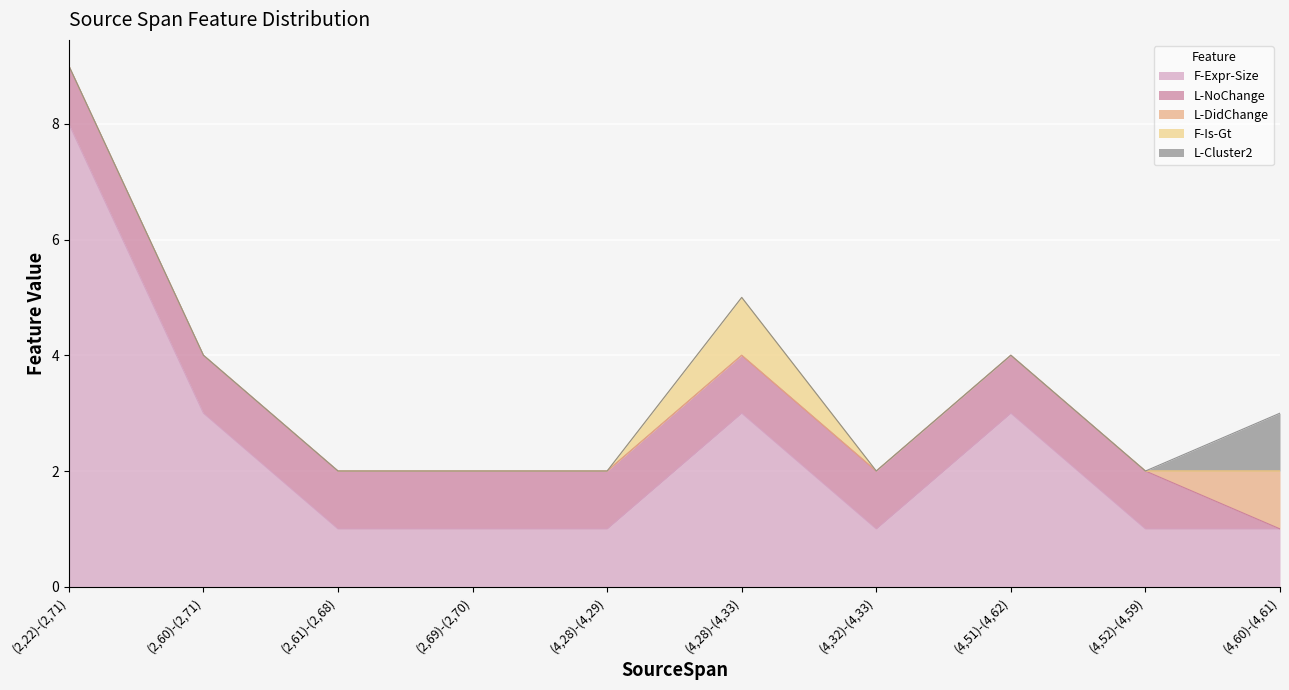

Reading right to left, list all the values displayed in this chart.

F-Expr-Size: (4,60)-(4,61)=1	(4,52)-(4,59)=1	(4,51)-(4,62)=3	(4,32)-(4,33)=1	(4,28)-(4,33)=3	(4,28)-(4,29)=1	(2,69)-(2,70)=1	(2,61)-(2,68)=1	(2,60)-(2,71)=3	(2,22)-(2,71)=8
L-NoChange: (4,60)-(4,61)=0	(4,52)-(4,59)=1	(4,51)-(4,62)=1	(4,32)-(4,33)=1	(4,28)-(4,33)=1	(4,28)-(4,29)=1	(2,69)-(2,70)=1	(2,61)-(2,68)=1	(2,60)-(2,71)=1	(2,22)-(2,71)=1
L-DidChange: (4,60)-(4,61)=1	(4,52)-(4,59)=0	(4,51)-(4,62)=0	(4,32)-(4,33)=0	(4,28)-(4,33)=0	(4,28)-(4,29)=0	(2,69)-(2,70)=0	(2,61)-(2,68)=0	(2,60)-(2,71)=0	(2,22)-(2,71)=0
F-Is-Gt: (4,60)-(4,61)=0	(4,52)-(4,59)=0	(4,51)-(4,62)=0	(4,32)-(4,33)=0	(4,28)-(4,33)=1	(4,28)-(4,29)=0	(2,69)-(2,70)=0	(2,61)-(2,68)=0	(2,60)-(2,71)=0	(2,22)-(2,71)=0
L-Cluster2: (4,60)-(4,61)=1	(4,52)-(4,59)=0	(4,51)-(4,62)=0	(4,32)-(4,33)=0	(4,28)-(4,33)=0	(4,28)-(4,29)=0	(2,69)-(2,70)=0	(2,61)-(2,68)=0	(2,60)-(2,71)=0	(2,22)-(2,71)=0